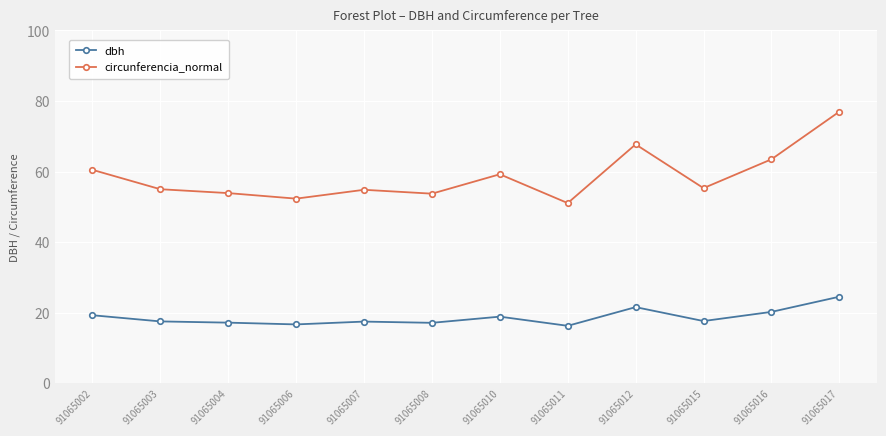

At which label does dbh first exceed 17?

91065002